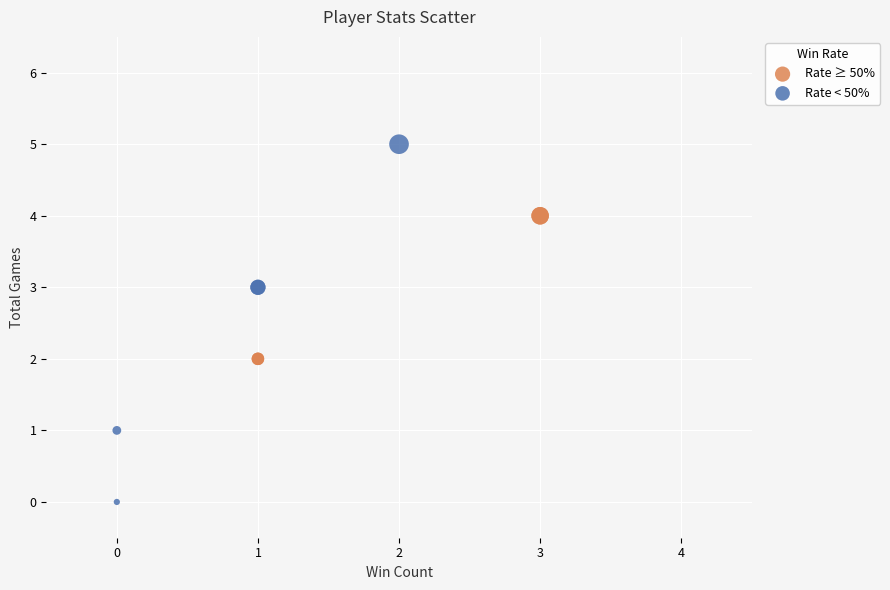

Which series contains the lowest Y value?

Rate < 50%